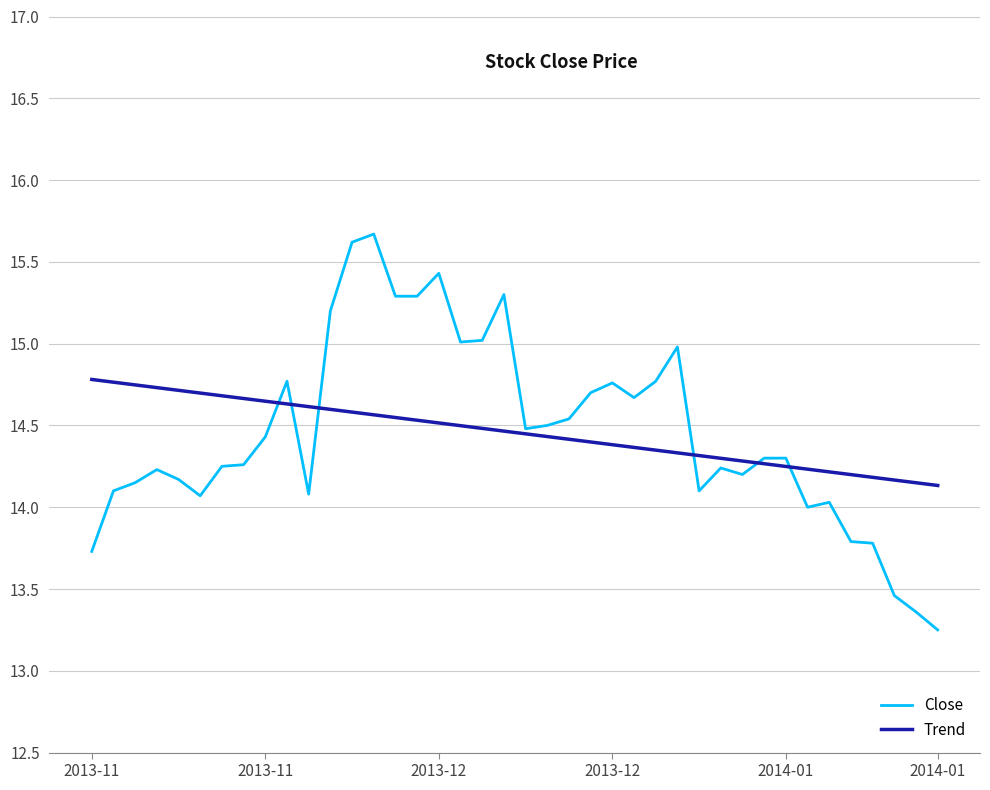

How many lines are shown in the chart?

2